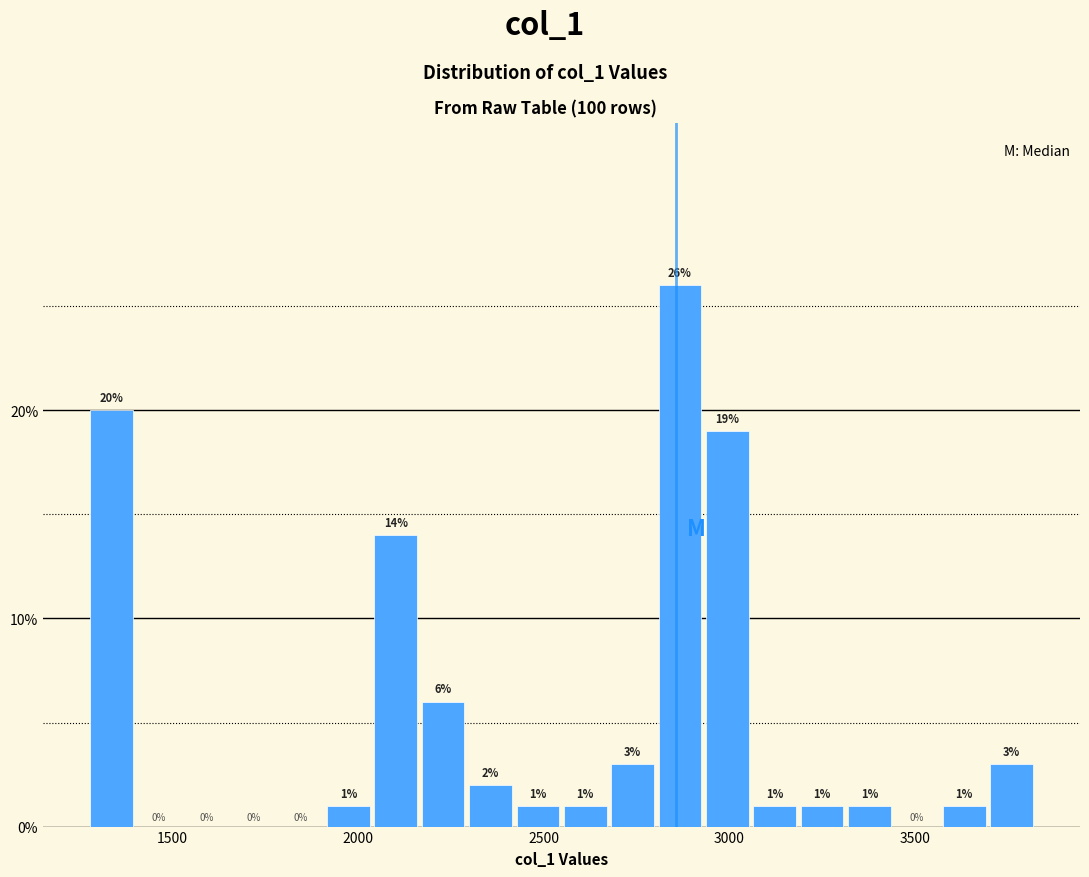

Around what value on the x-axis is the tallest bar? Give the approximate position of its centre, as read against the axis.

2850